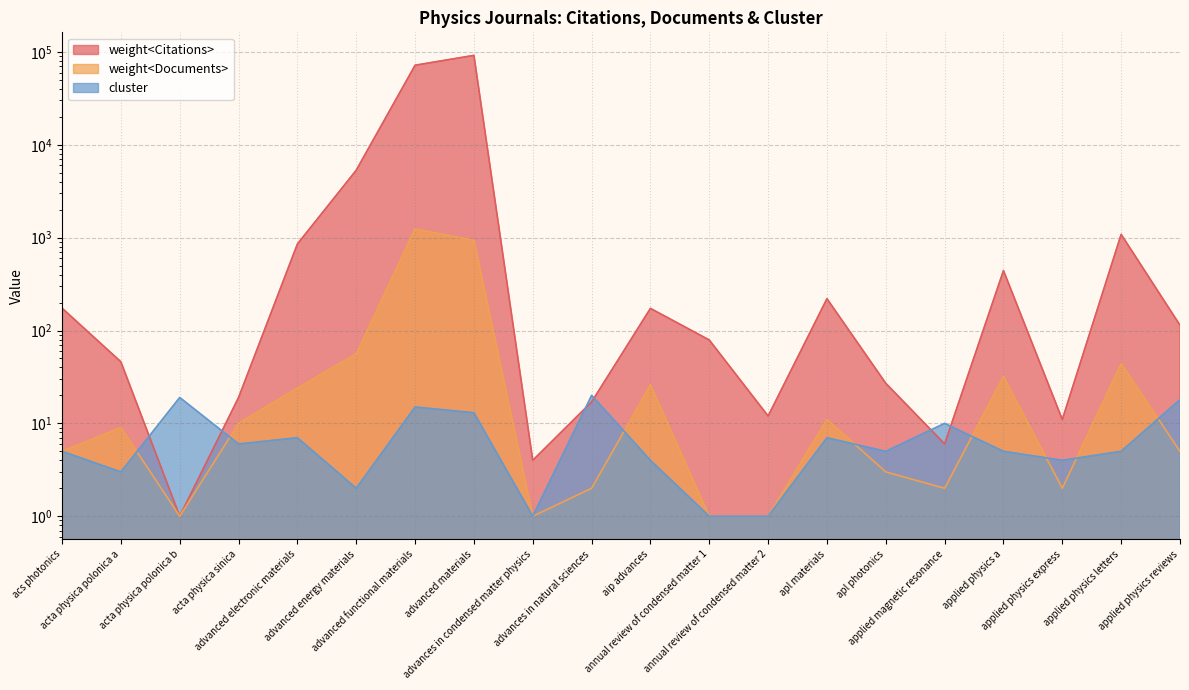

What position from the left is acta physica sinica?

4